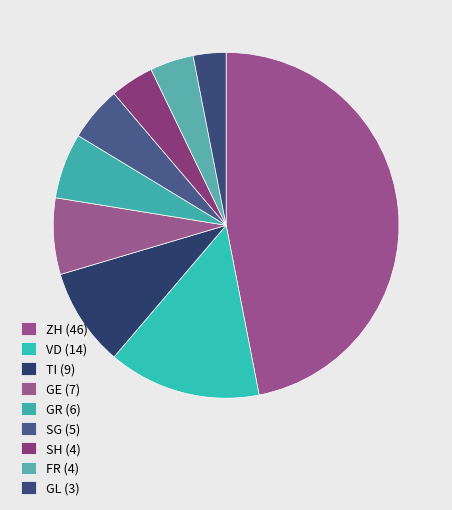

Which category has the smallest portion of the pie?

GL